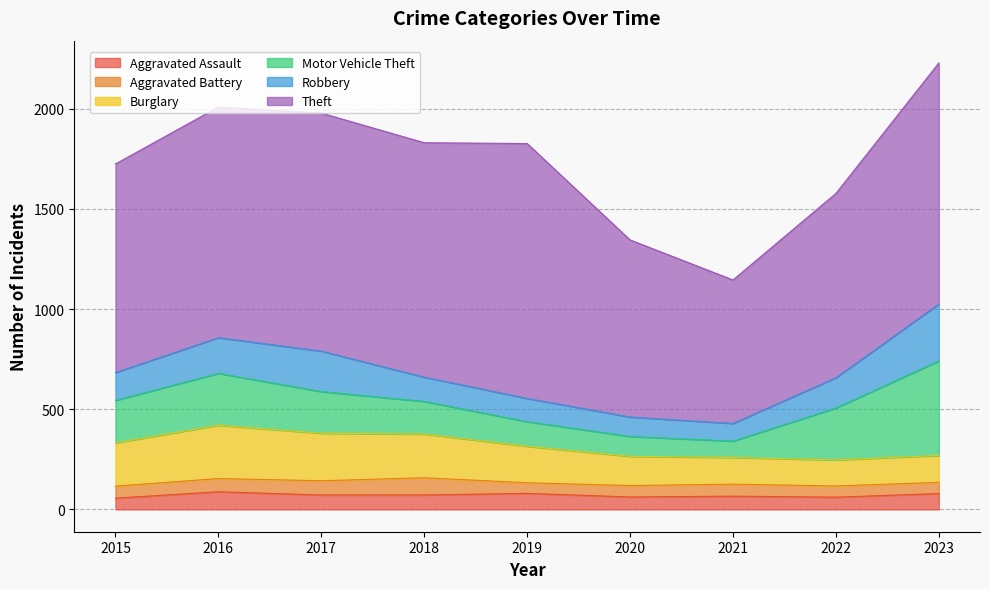

True or false: Burglary has more than 0 points higher than both neighbors.

True